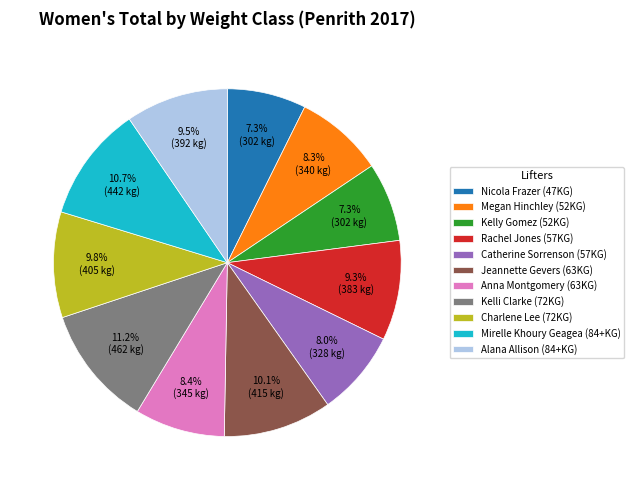

How many segments does this pie chart have?

11